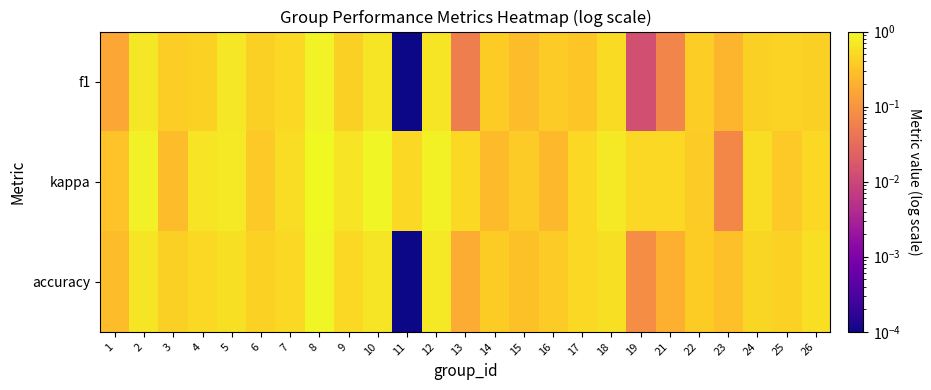

Count the number of data series in this chart.

3